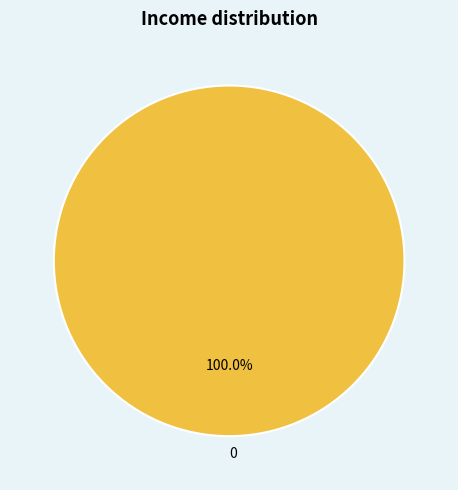

How many segments does this pie chart have?

1